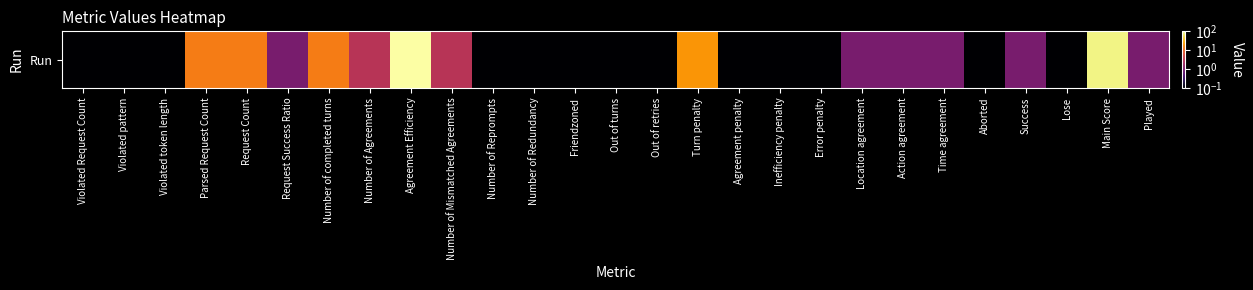

List the labels in order of value, largest first.

Agreement Efficiency, Main Score, Turn penalty, Parsed Request Count, Request Count, Number of completed turns, Number of Agreements, Number of Mismatched Agreements, Request Success Ratio, Location agreement, Action agreement, Time agreement, Success, Played, Violated Request Count, Violated pattern, Violated token length, Number of Reprompts, Number of Redundancy, Friendzoned, Out of turns, Out of retries, Agreement penalty, Inefficiency penalty, Error penalty, Aborted, Lose